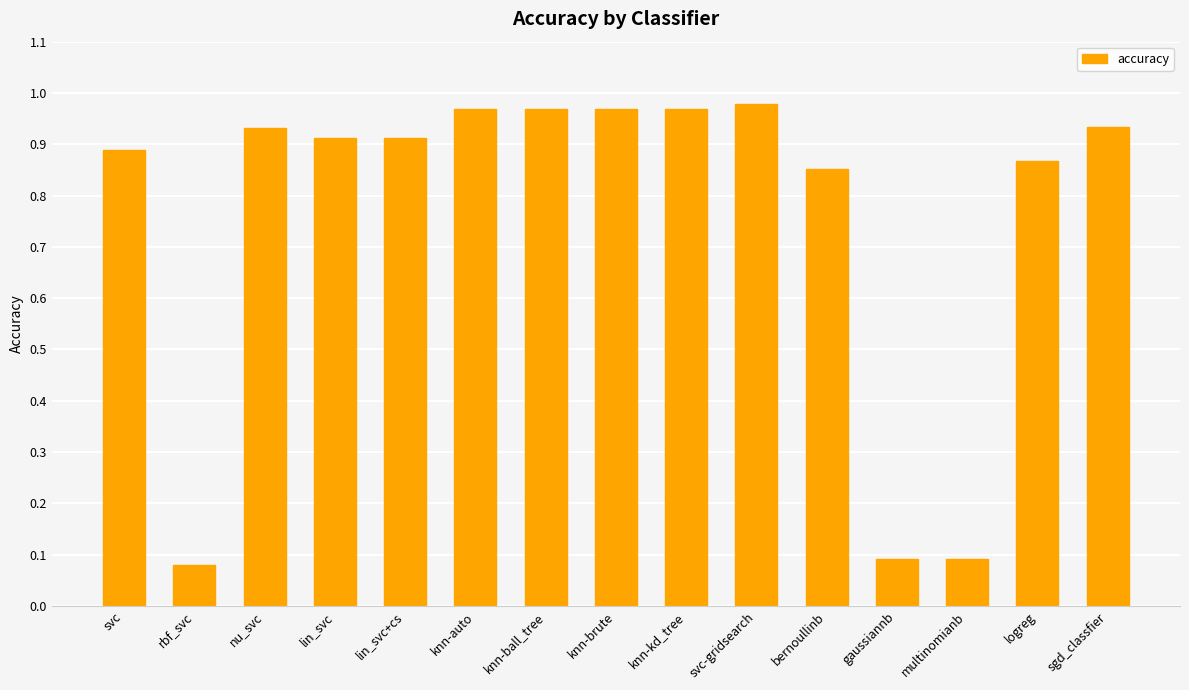

The value at lin_svc is 0.5. True or false?

False